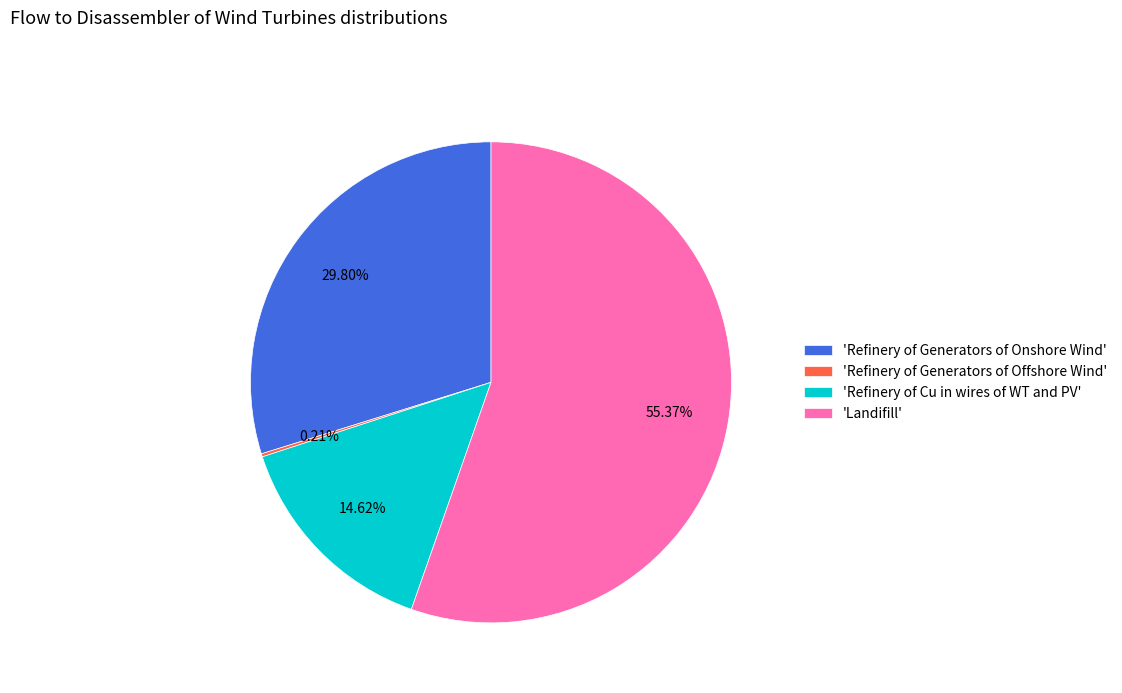

What is the largest slice in the pie chart?

'Landifill'